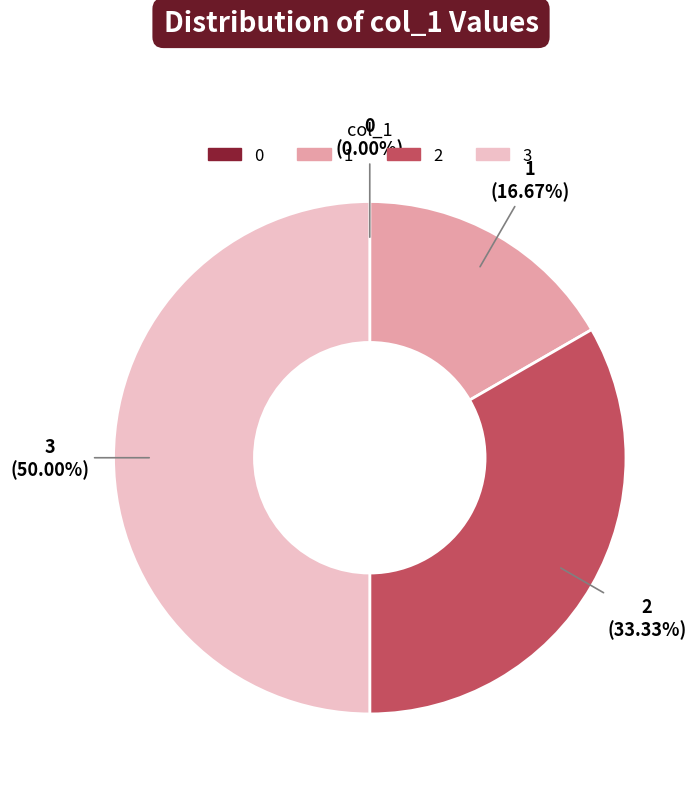

Which slice is the largest?

3